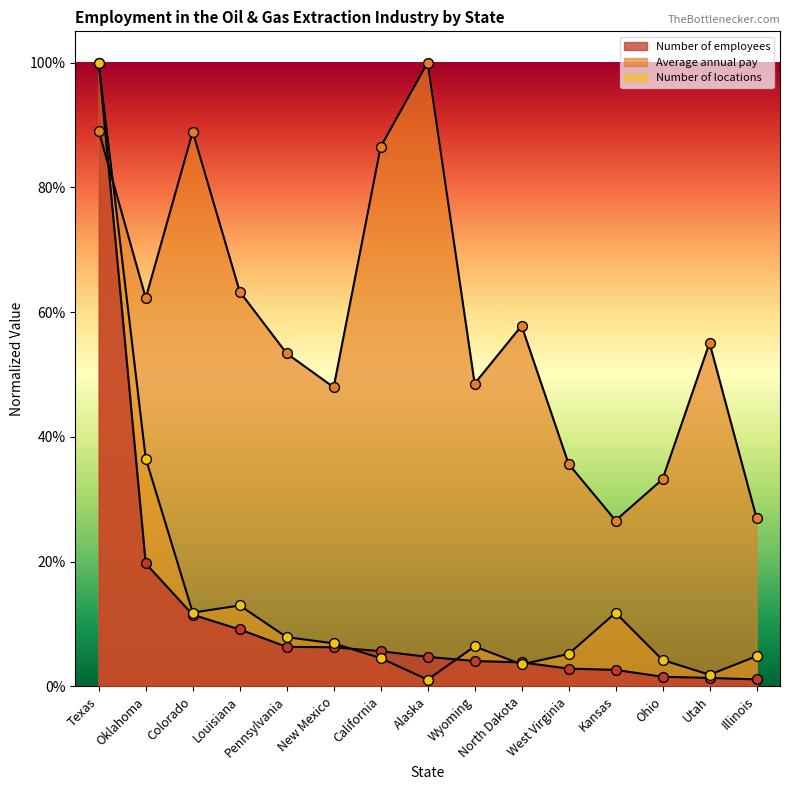

Which series contains the lowest Y value?

Number of locations